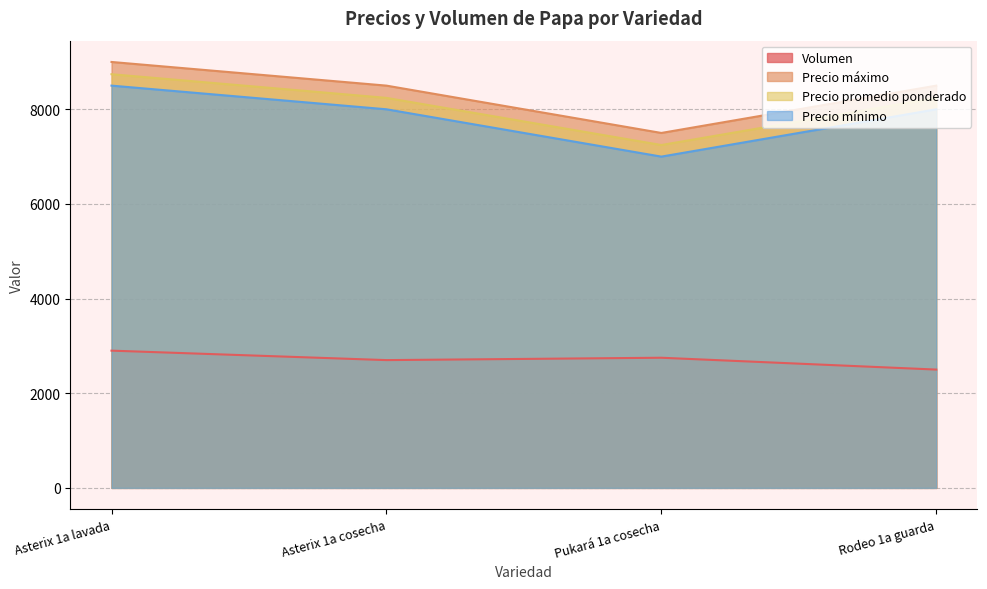

What value does the Precio promedio ponderado series have at Rodeo 1a guarda, to the nearest 100?

8200